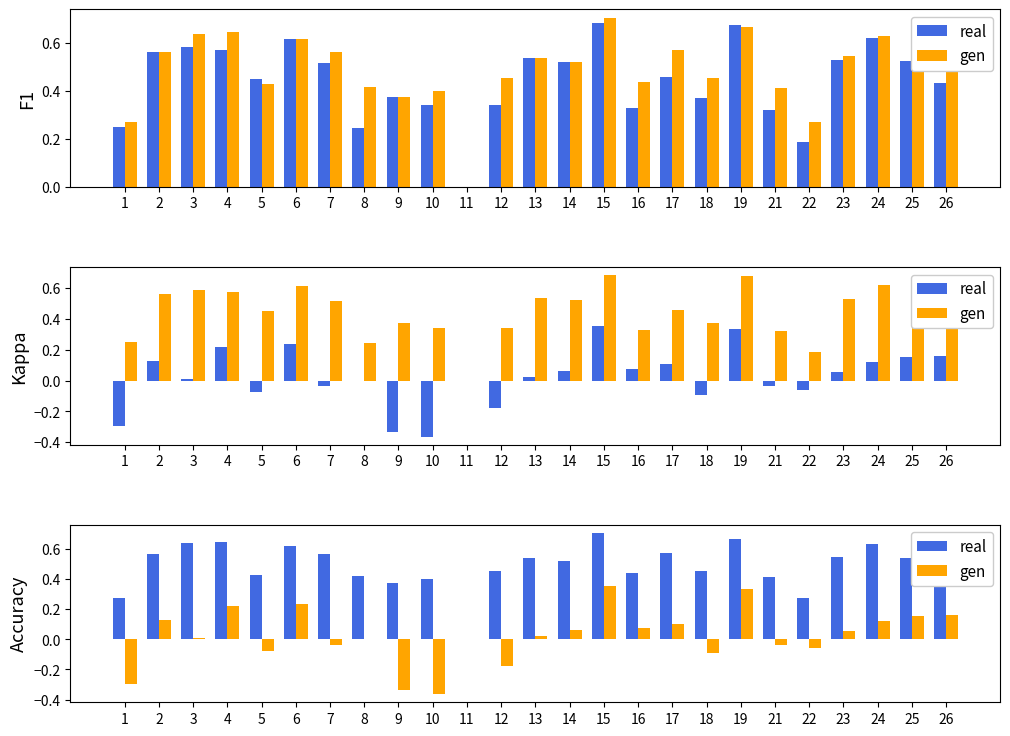

At which label does gen first exceed 0?

2